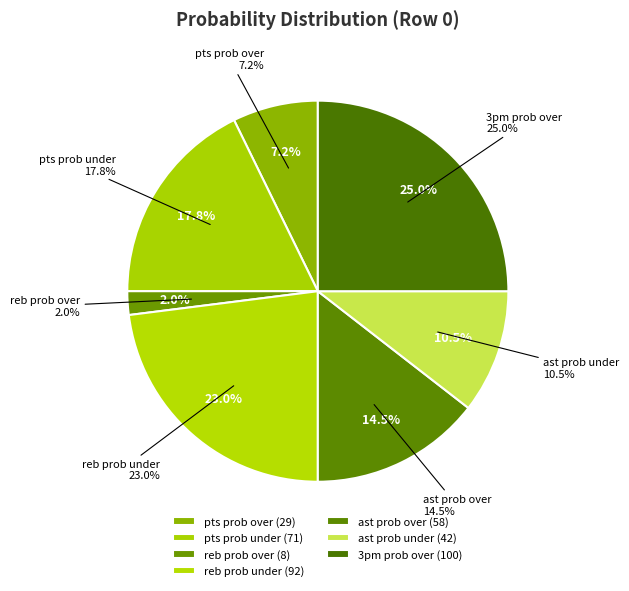

Is it true that 3pm prob under is 6% of the pie?

False